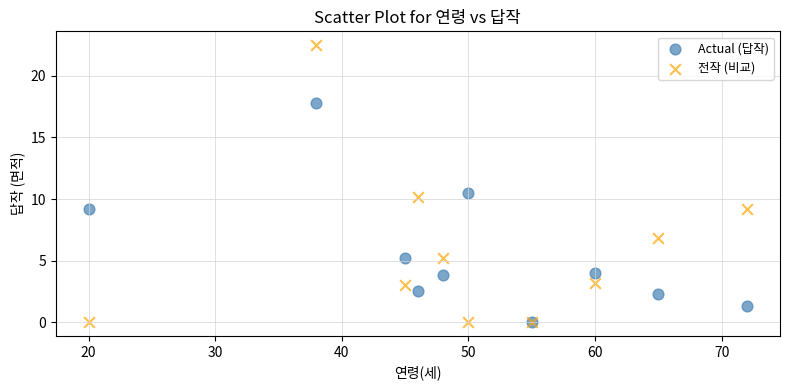

Across all series, what Y value is closest to 11?

10.5